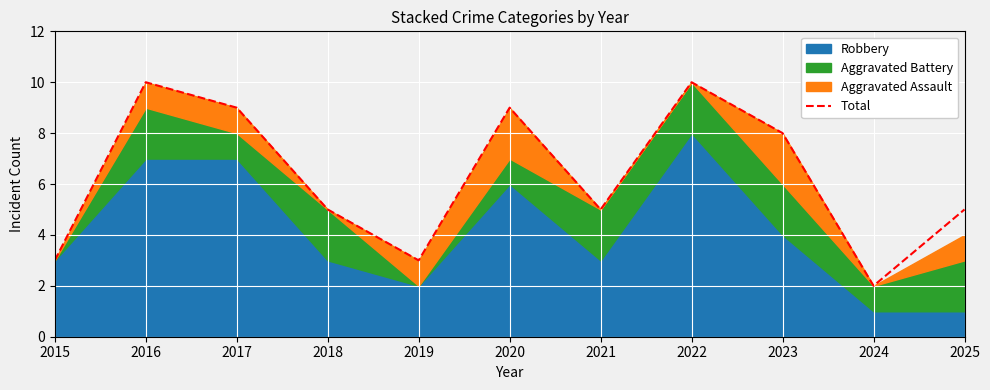

The chart shows a value of 14 at 2017. True or false?

False